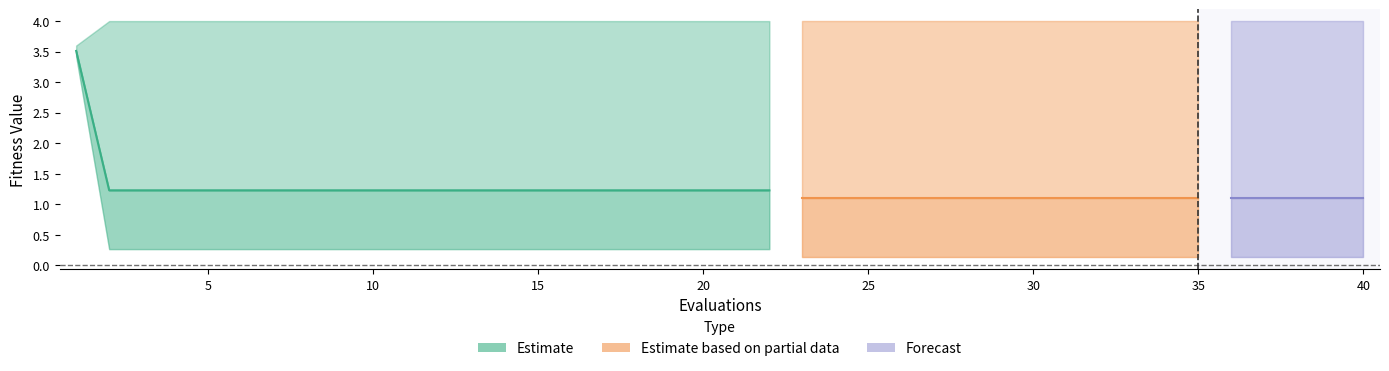

What is the sum of the worst values at 30 and 40?

8.0